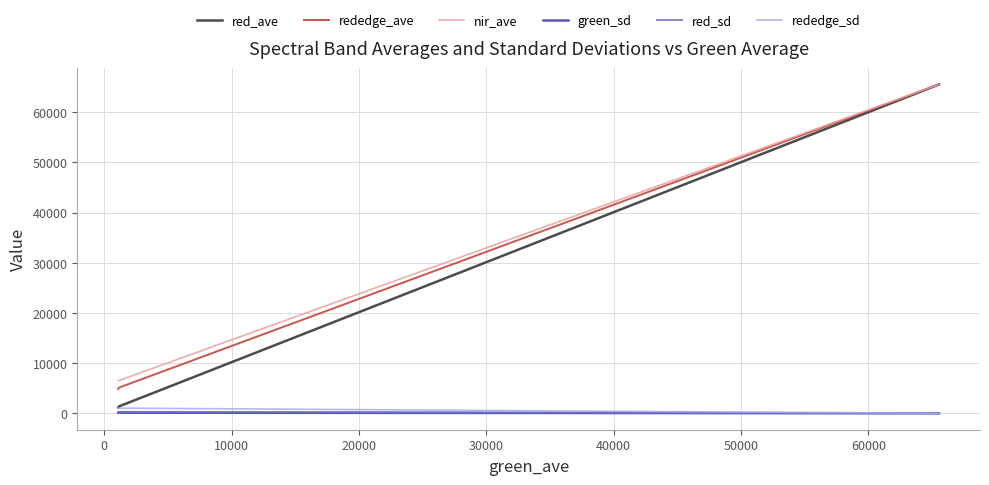

Does the chart have visible grid lines?

Yes